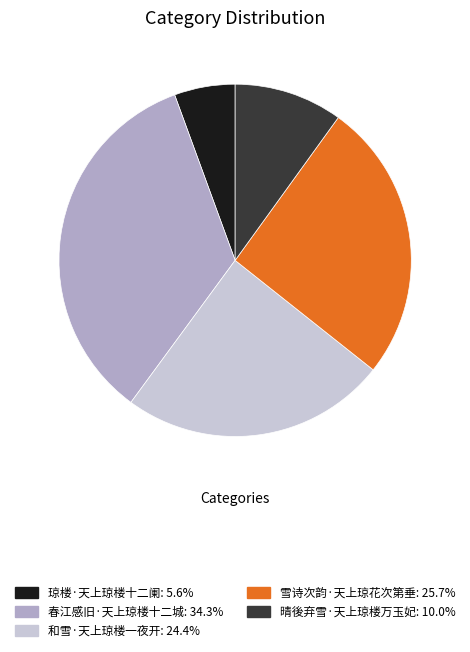

Approximately how many times larger is the value at 和雪·天上琼楼一夜开: 24.4% compared to 雪诗次韵·天上琼花次第垂: 25.7%?

0.9